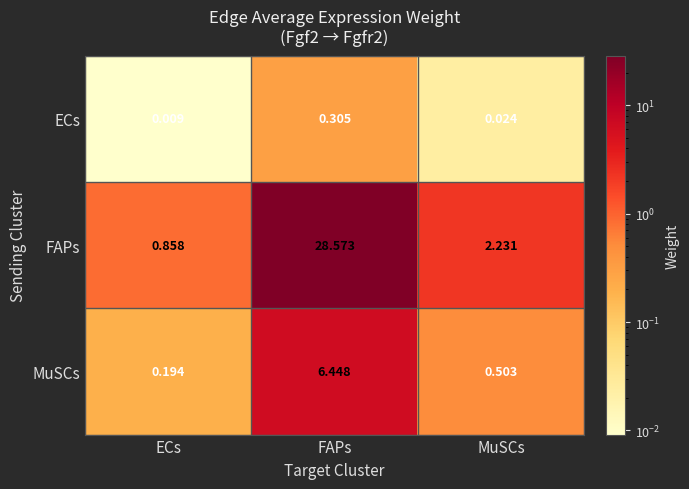

Rank the series at MuSCs from lowest to highest value.

ECs, MuSCs, FAPs